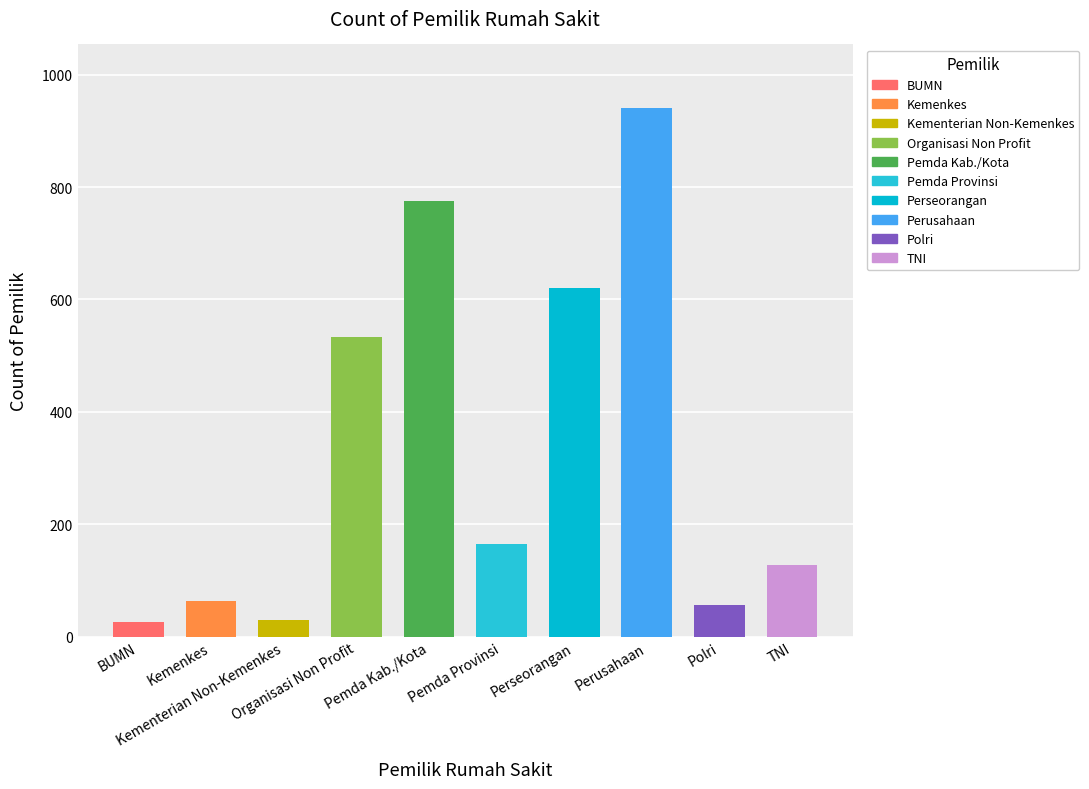

The chart shows a value of 57 at Polri. True or false?

True